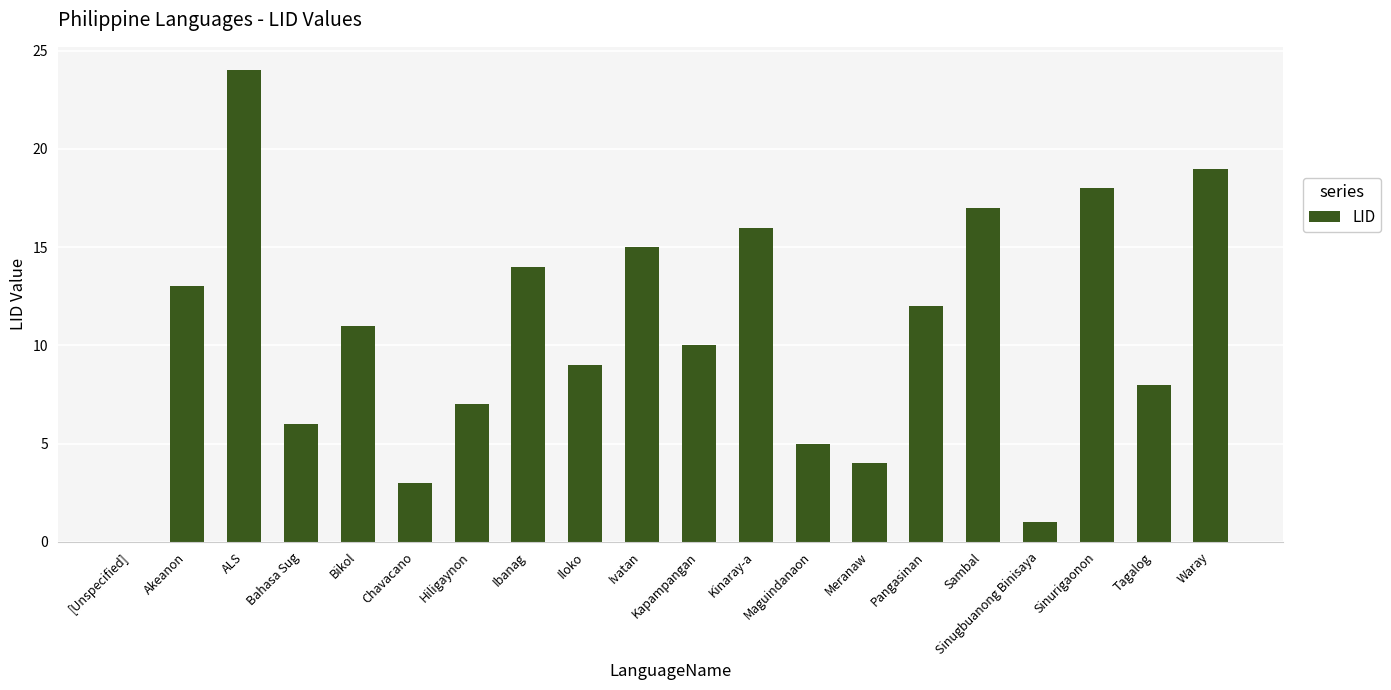

The chart shows a value of 5 at Maguindanaon. True or false?

True